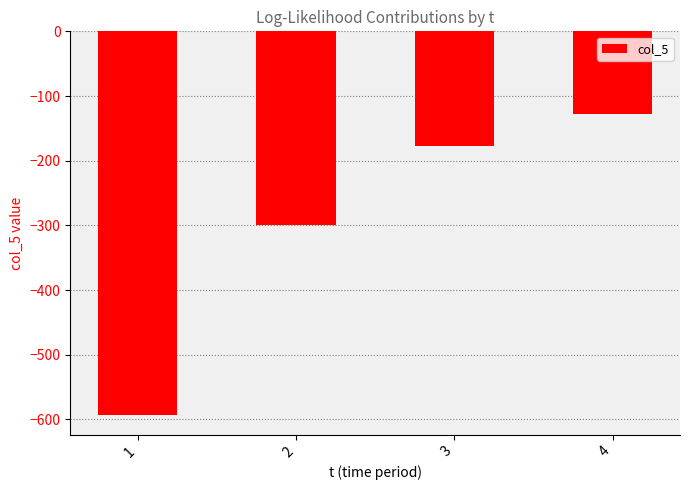

At which category does the chart reach its peak across all series?

4